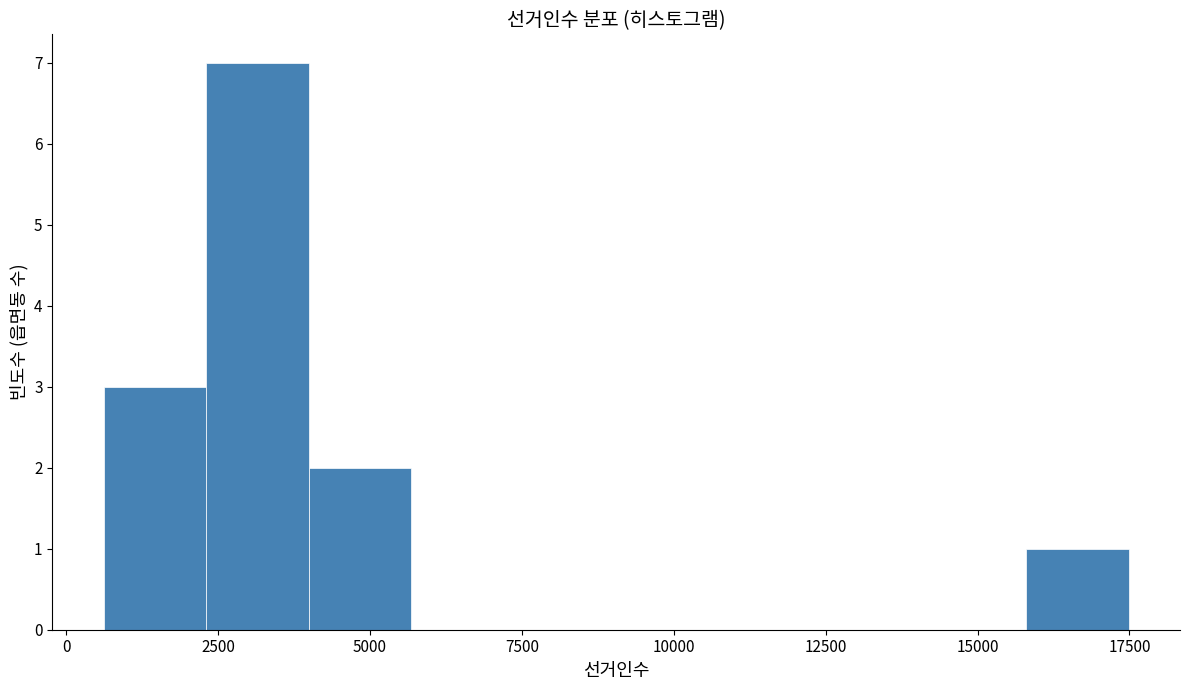

Read against the x-axis, roughly where is the centre of the tallest bar?

3000